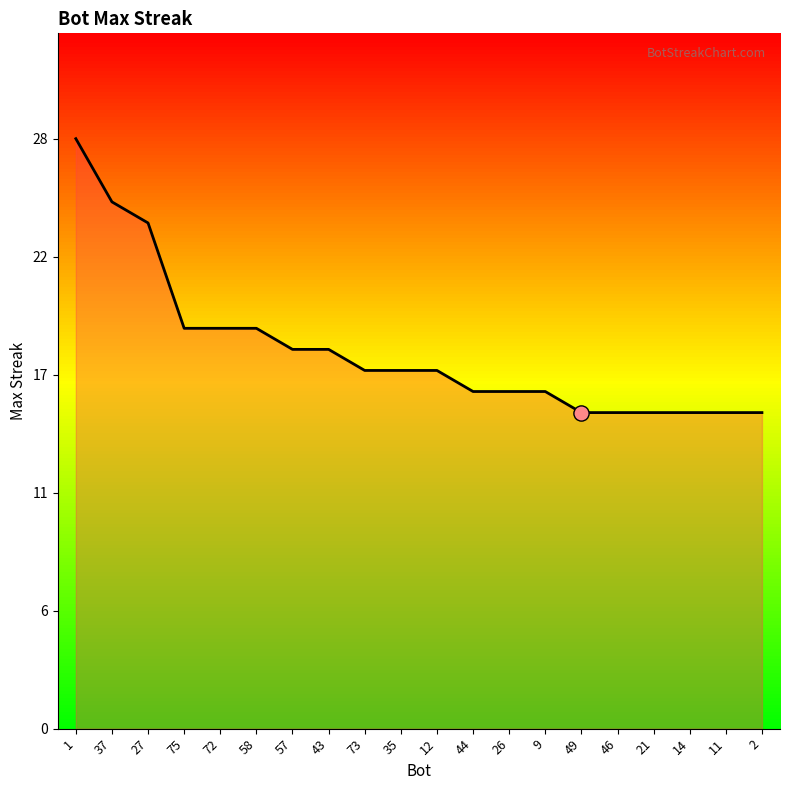

Which has a higher value, 11 or 46?

11